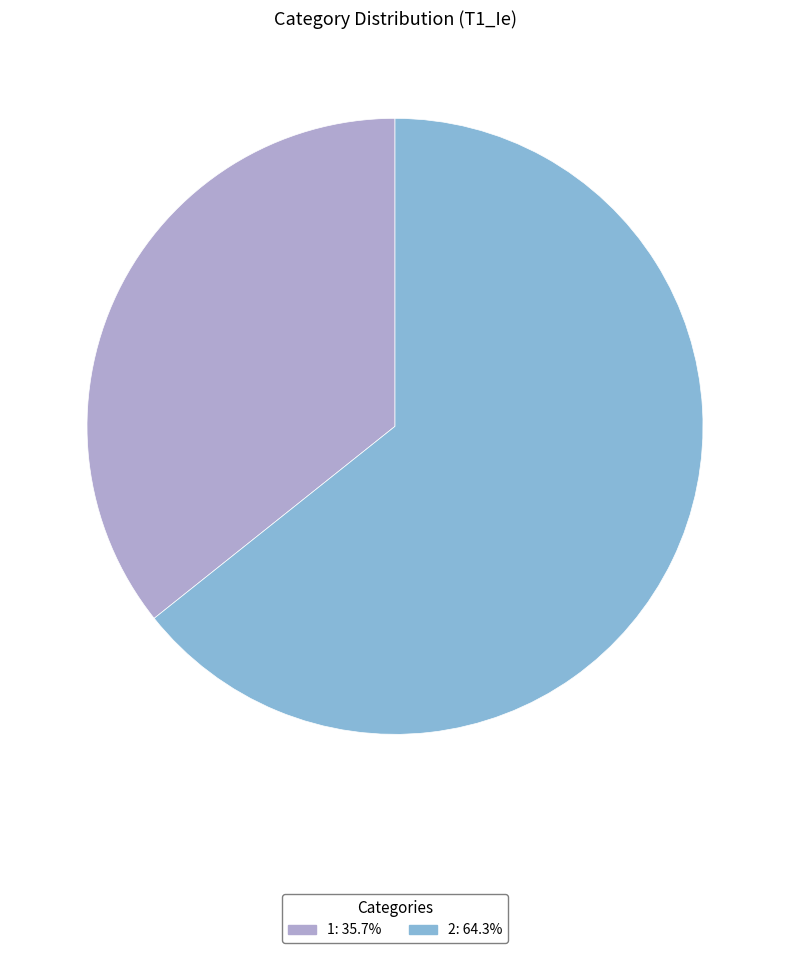

Which slice is the smallest?

1